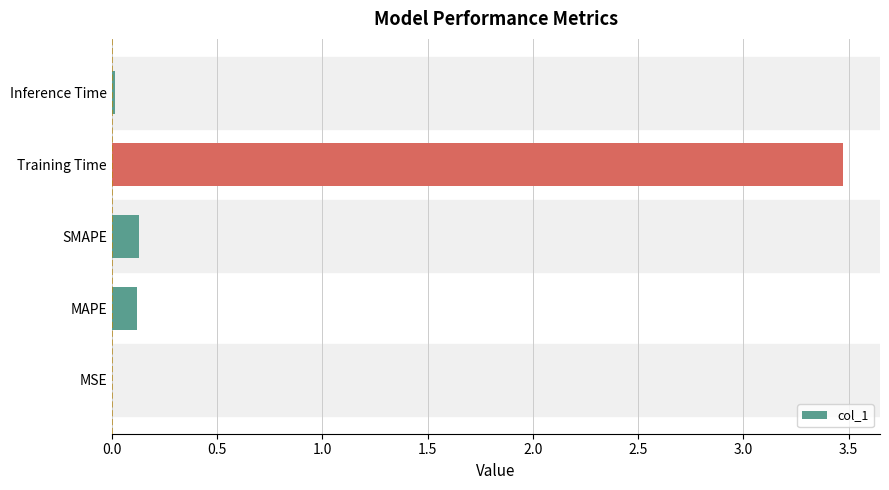

What is the sum of all values?

3.7